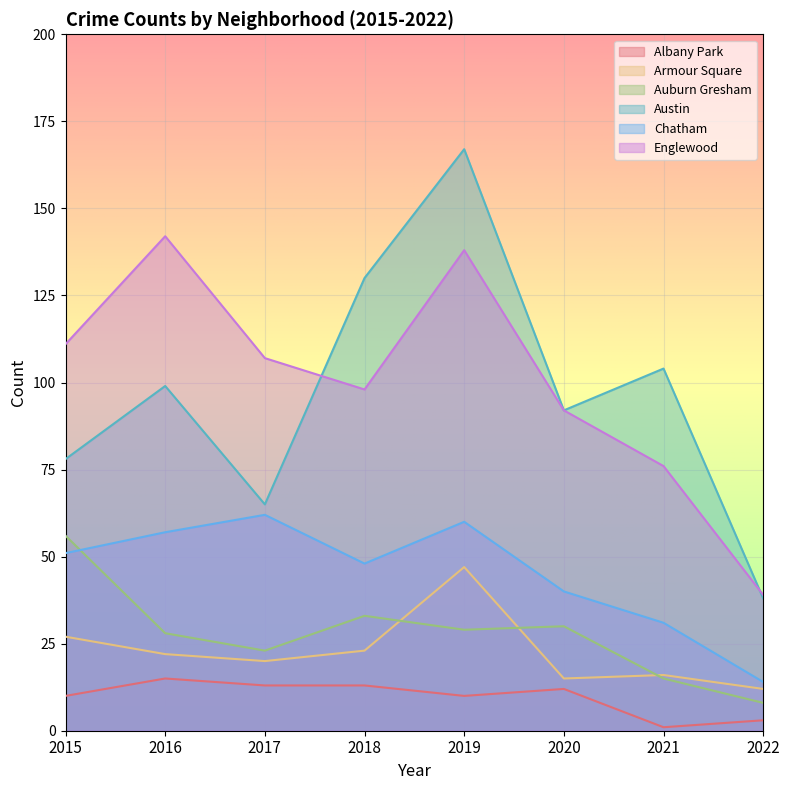

What is the sum of the Auburn Gresham values at 2020 and 2015?

86